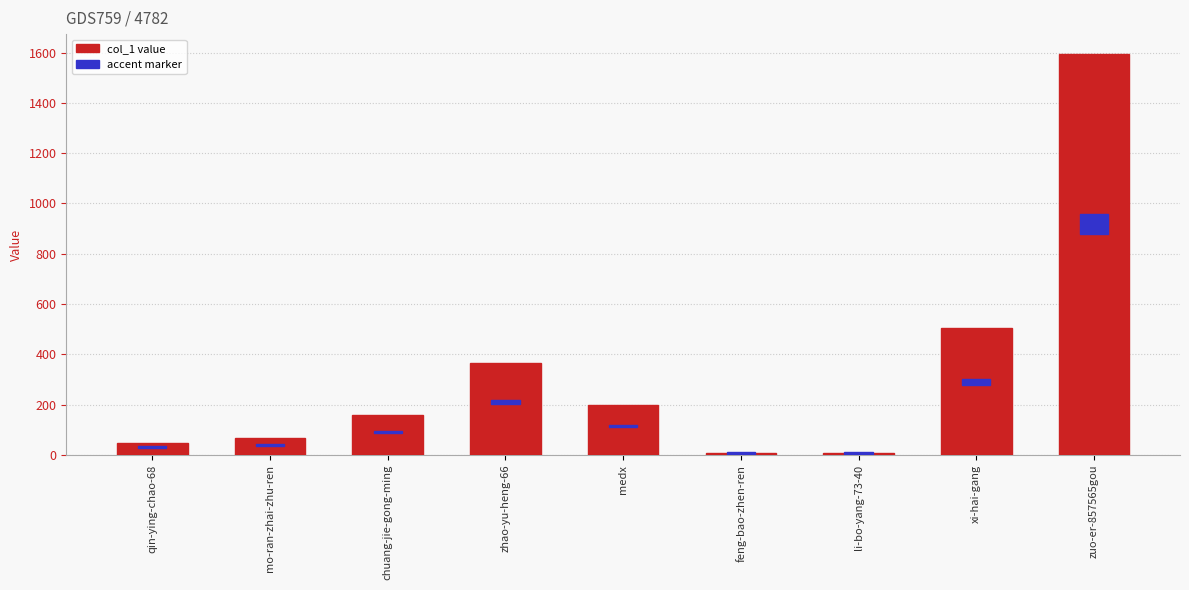

Does the chart contain stacked bars?

No